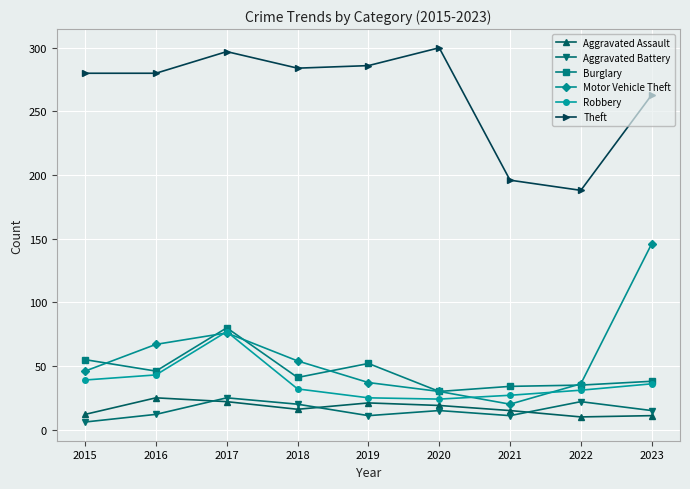

What is the value of the Theft point at the 9th from the left?

263